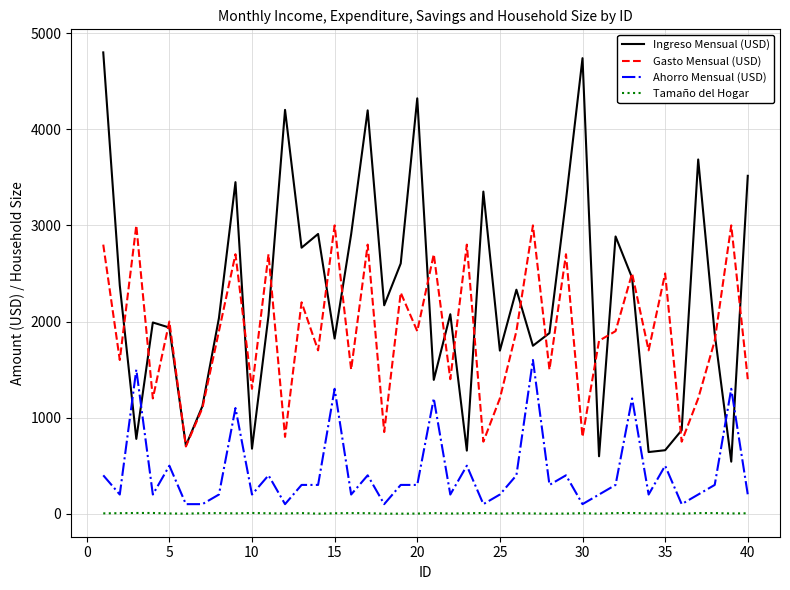

Which series has the largest total across all categories?

Ingreso Mensual (USD)